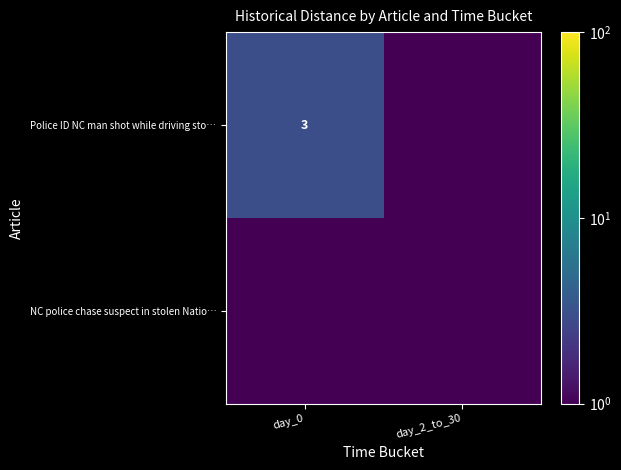

The value of Police ID NC man shot while driving sto… at day_0 is 1.2. True or false?

False